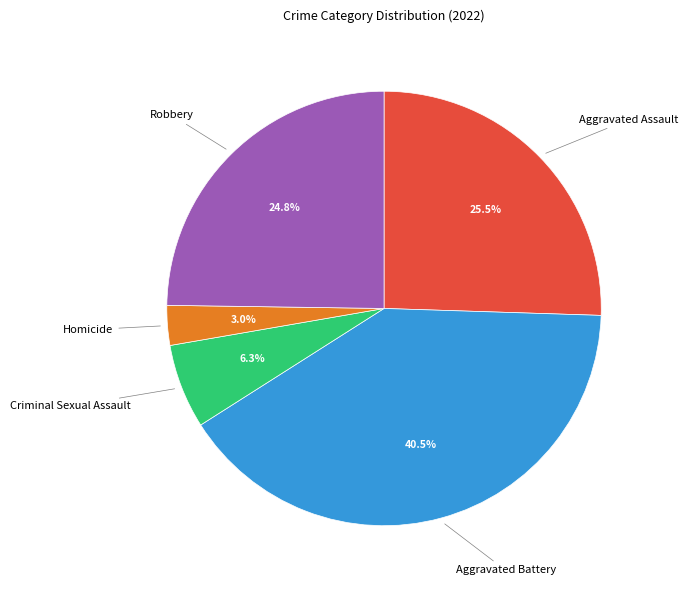

How many segments does this pie chart have?

5